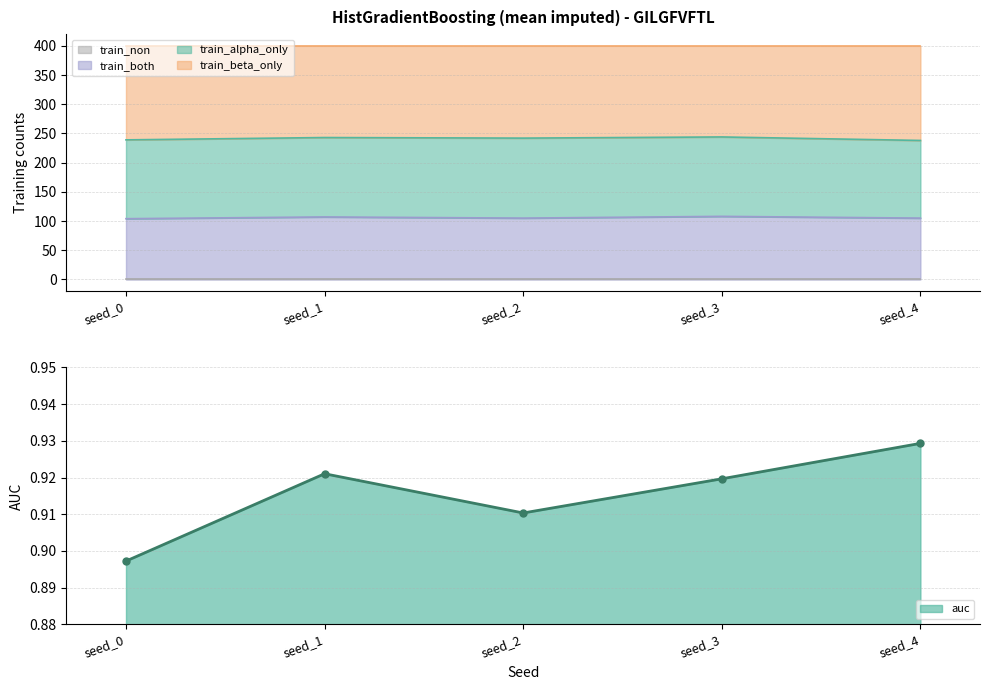

How many auc values are between 0 and 1?

5